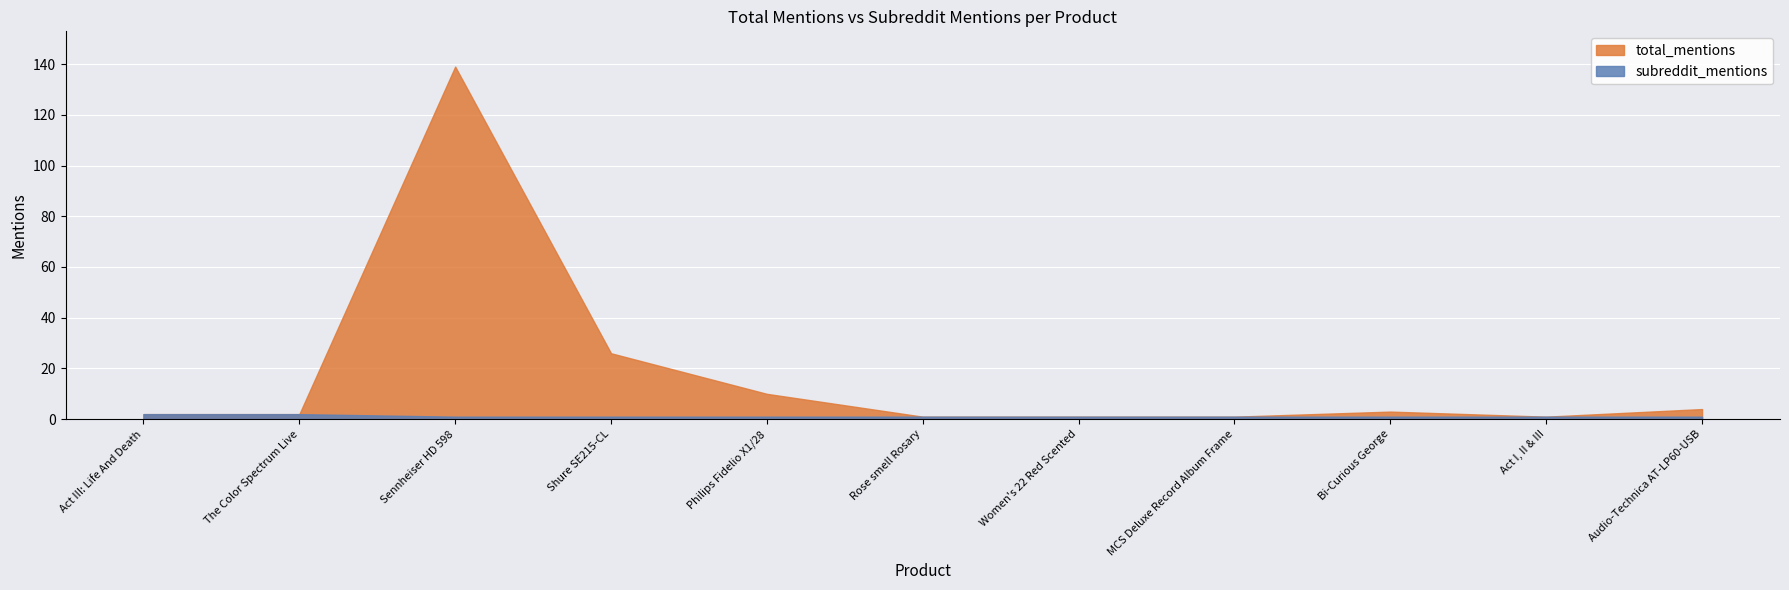

What is the difference between the second highest and minimum values in the subreddit_mentions series?

1